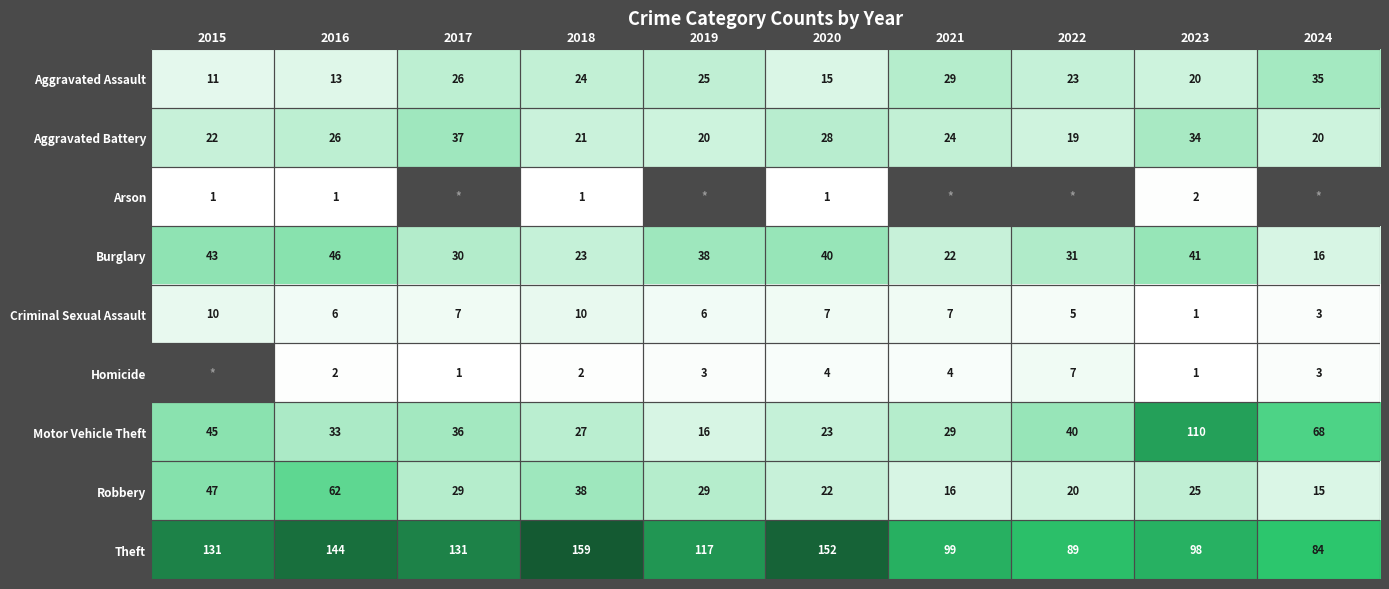

At which category is the sum across all series the highest?

2016